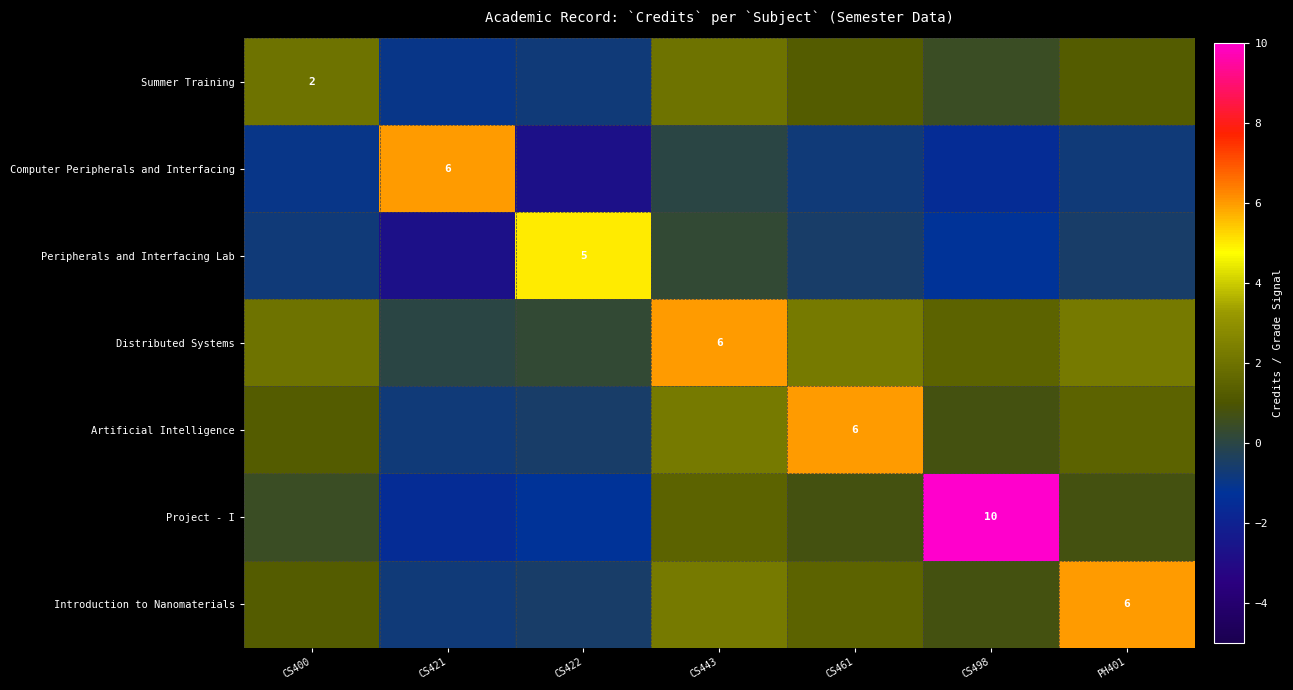

What is the difference between the second highest and minimum values in the Introduction to Nanomaterials series?

3.0